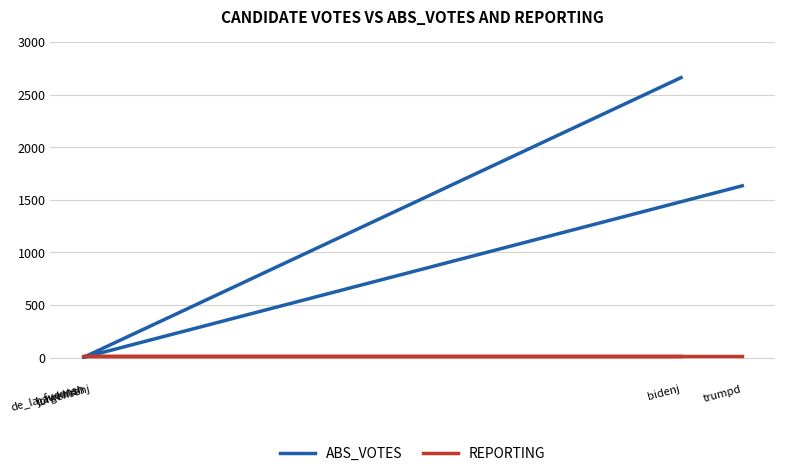

Reading left to right, list all the values displayed in this chart.

ABS_VOTES: 2661	2	9	22	1633
REPORTING: 12	12	12	12	12